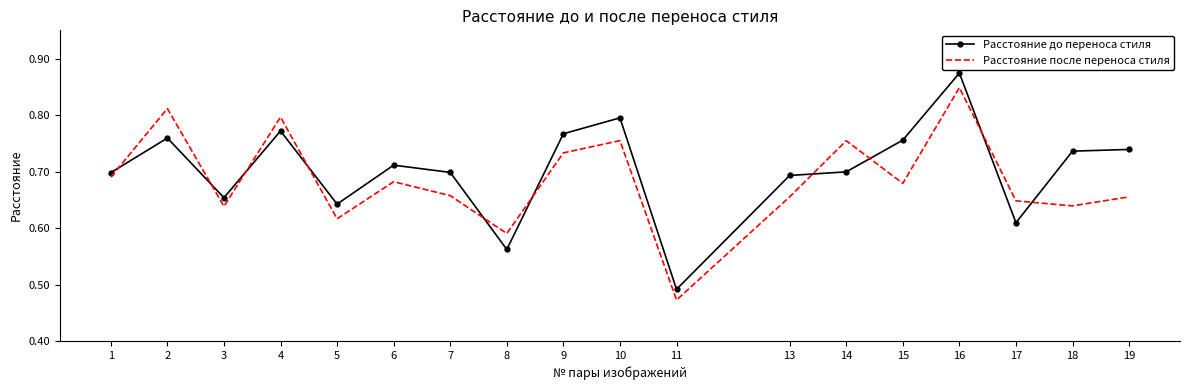

The Расстояние до переноса стиля series shows 0.2 at 5. True or false?

False